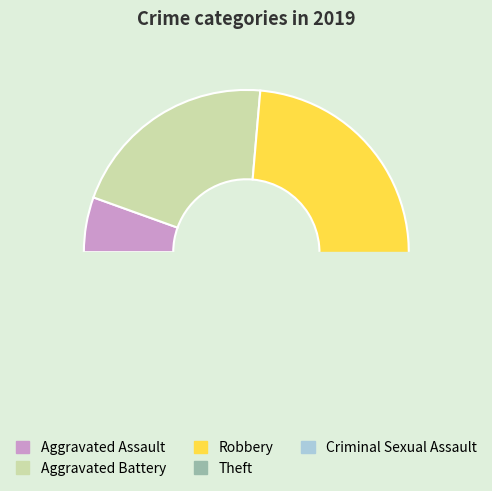

To the nearest percent, what portion does Aggravated Assault represent?

5%